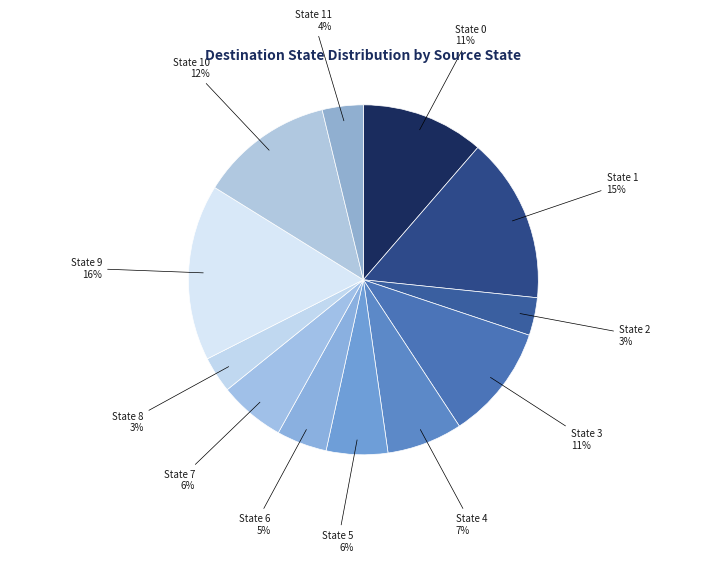

Is the sum of State 10 and State 9 greater than half?

No